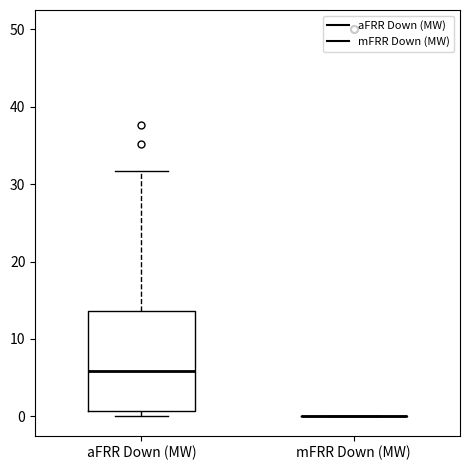

Where does the upper whisker of the box for aFRR Down (MW) end on the y-axis? The values are not printed on the chart, so give them approximately, as read against the axis.

32